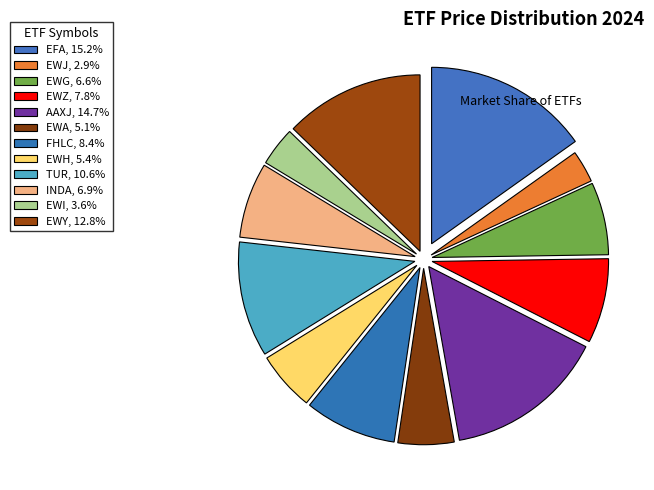

Count the number of slices in the pie.

12